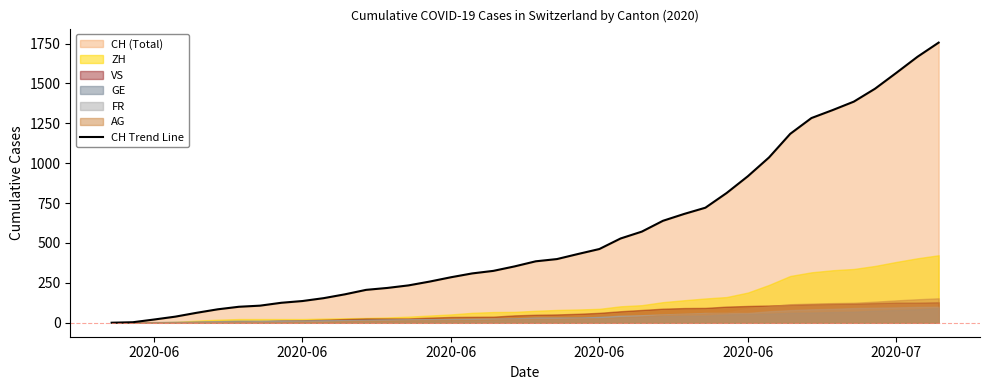

How many positive values are there?

39